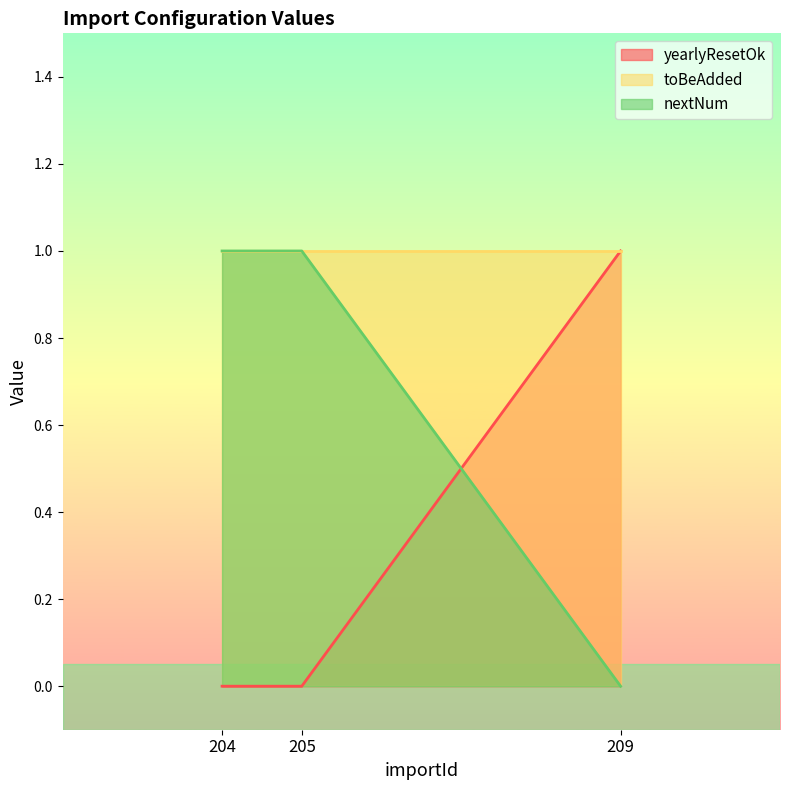

True or false: nextNum has a value of 1 at 204.

True